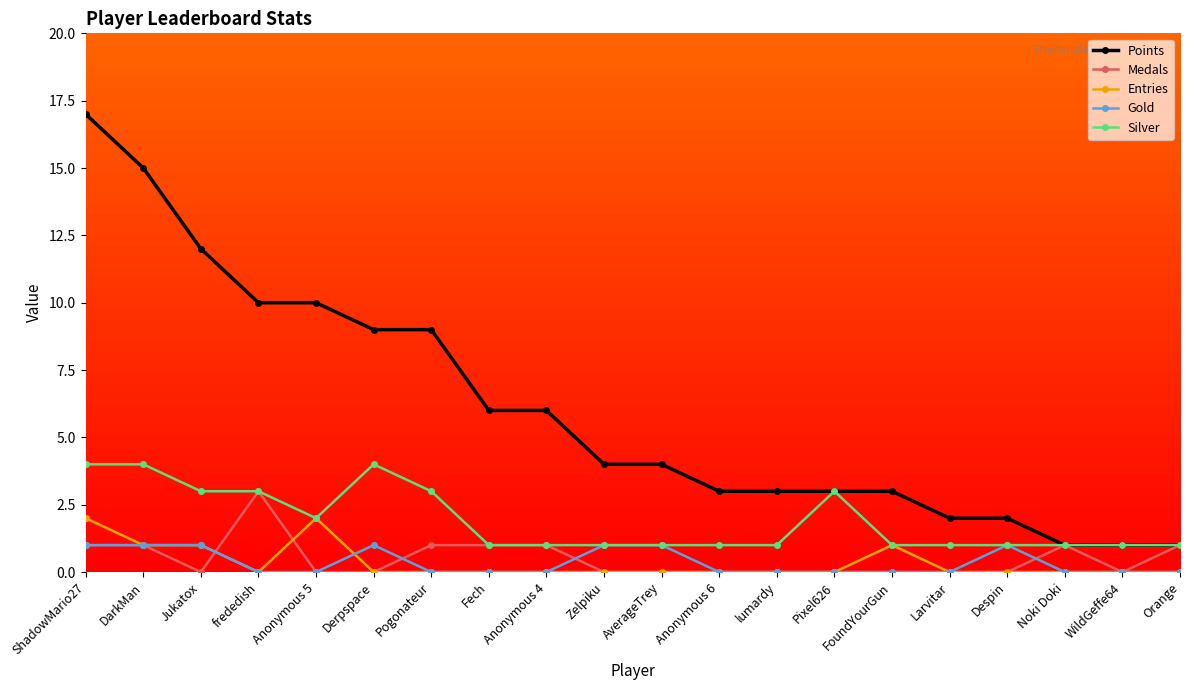

Which series has the widest spread of values?

Points